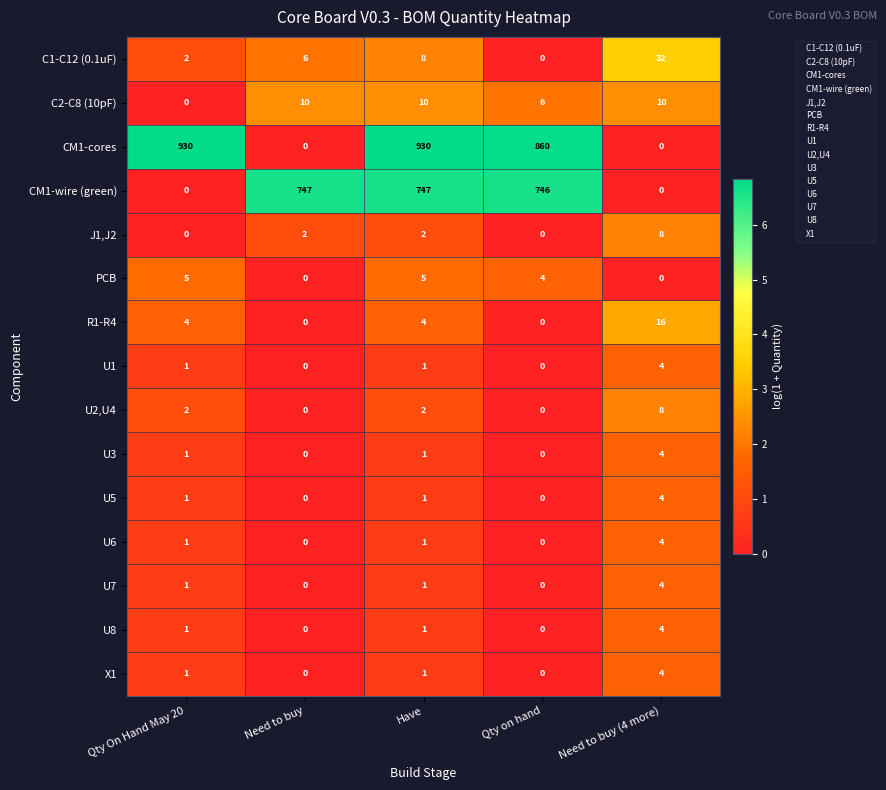

At how many categories does at least one series exceed 3?

5